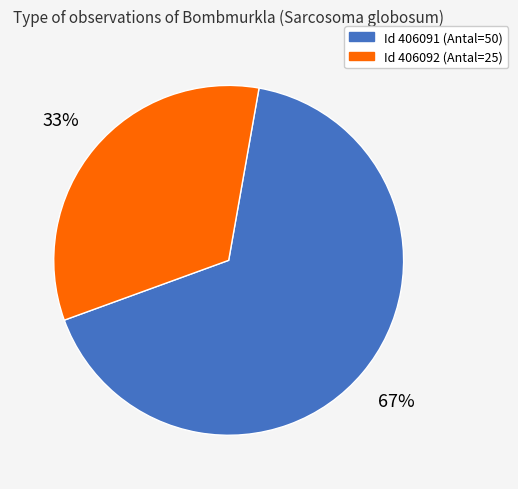

To the nearest percent, what is the average slice percentage?

50%